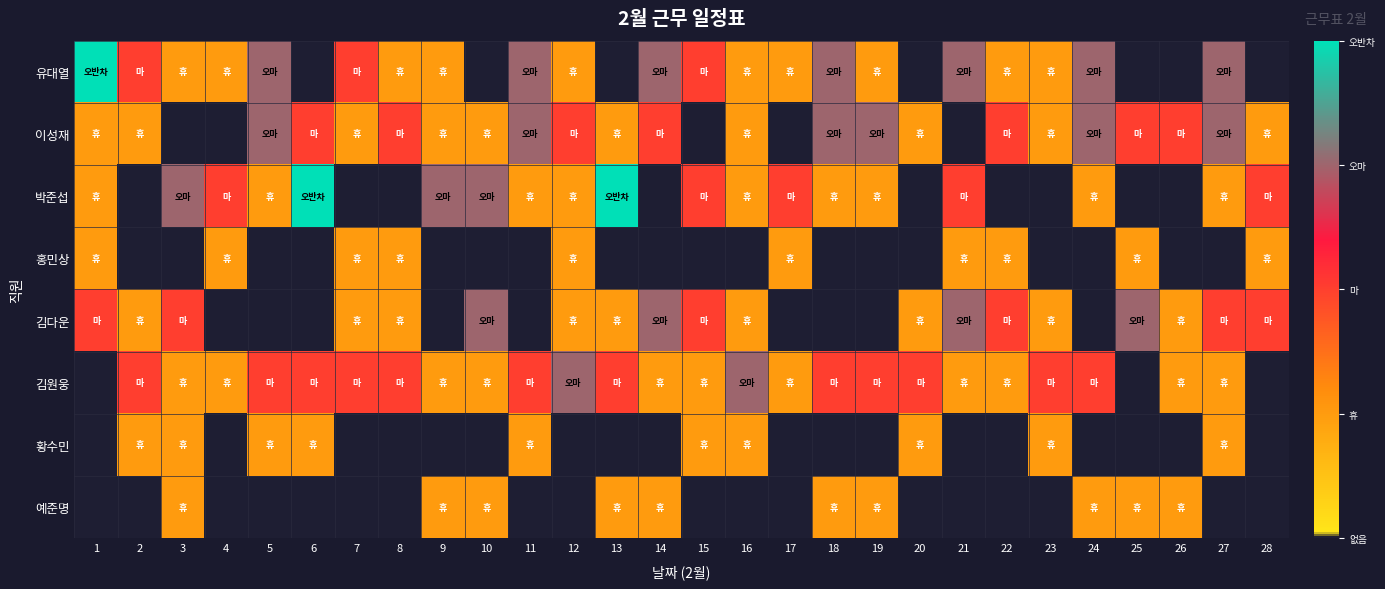

Reading left to right, transcribe all the data shown in this chart.

유대열: 1=4	2=2	3=1	4=1	5=3	6=0	7=2	8=1	9=1	10=0	11=3	12=1	13=0	14=3	15=2	16=1	17=1	18=3	19=1	20=0	21=3	22=1	23=1	24=3	25=0	26=0	27=3	28=0
이성재: 1=1	2=1	3=0	4=0	5=3	6=2	7=1	8=2	9=1	10=1	11=3	12=2	13=1	14=2	15=0	16=1	17=0	18=3	19=3	20=1	21=0	22=2	23=1	24=3	25=2	26=2	27=3	28=1
박준섭: 1=1	2=0	3=3	4=2	5=1	6=4	7=0	8=0	9=3	10=3	11=1	12=1	13=4	14=0	15=2	16=1	17=2	18=1	19=1	20=0	21=2	22=0	23=0	24=1	25=0	26=0	27=1	28=2
홍민상: 1=1	2=0	3=0	4=1	5=0	6=0	7=1	8=1	9=0	10=0	11=0	12=1	13=0	14=0	15=0	16=0	17=1	18=0	19=0	20=0	21=1	22=1	23=0	24=0	25=1	26=0	27=0	28=1
김다운: 1=2	2=1	3=2	4=0	5=0	6=0	7=1	8=1	9=0	10=3	11=0	12=1	13=1	14=3	15=2	16=1	17=0	18=0	19=0	20=1	21=3	22=2	23=1	24=0	25=3	26=1	27=2	28=2
김원웅: 1=0	2=2	3=1	4=1	5=2	6=2	7=2	8=2	9=1	10=1	11=2	12=3	13=2	14=1	15=1	16=3	17=1	18=2	19=2	20=2	21=1	22=1	23=2	24=2	25=0	26=1	27=1	28=0
황수민: 1=0	2=1	3=1	4=0	5=1	6=1	7=0	8=0	9=0	10=0	11=1	12=0	13=0	14=0	15=1	16=1	17=0	18=0	19=0	20=1	21=0	22=0	23=1	24=0	25=0	26=0	27=1	28=0
예준명: 1=0	2=0	3=1	4=0	5=0	6=0	7=0	8=0	9=1	10=1	11=0	12=0	13=1	14=1	15=0	16=0	17=0	18=1	19=1	20=0	21=0	22=0	23=0	24=1	25=1	26=1	27=0	28=0